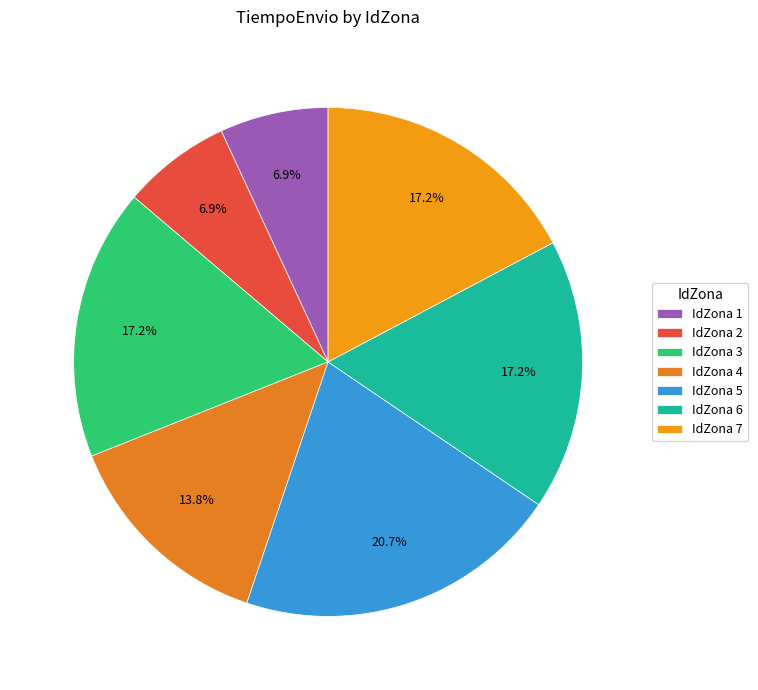

Does any single category account for the majority?

No